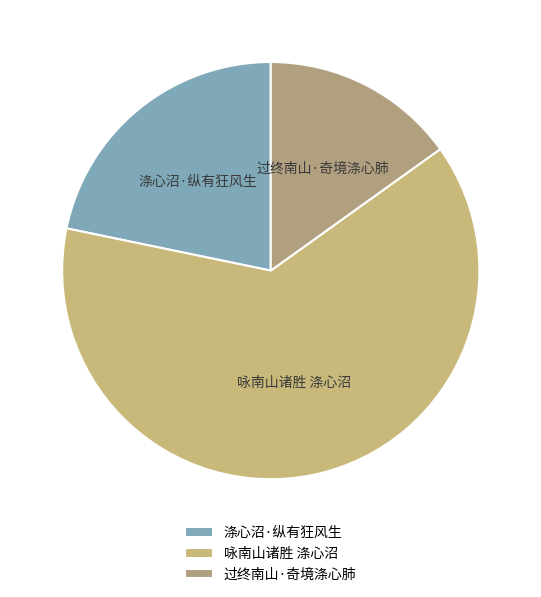

Between 过终南山·奇境涤心肺 and 涤心沼·纵有狂风生, which is larger?

涤心沼·纵有狂风生